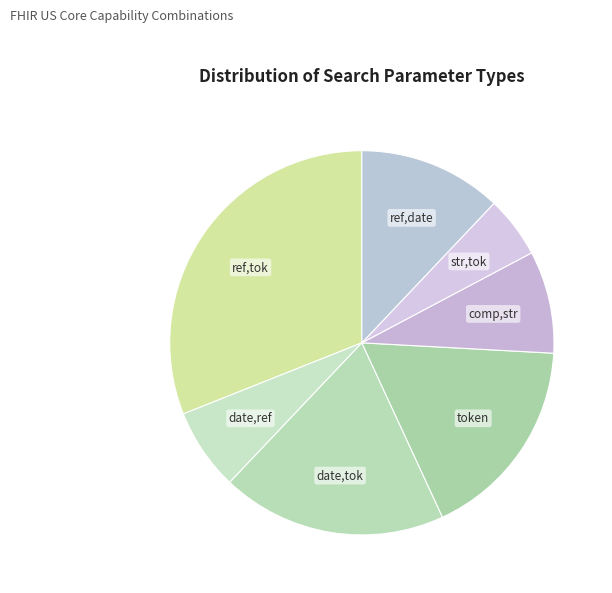

How many slices are in this pie chart?

7